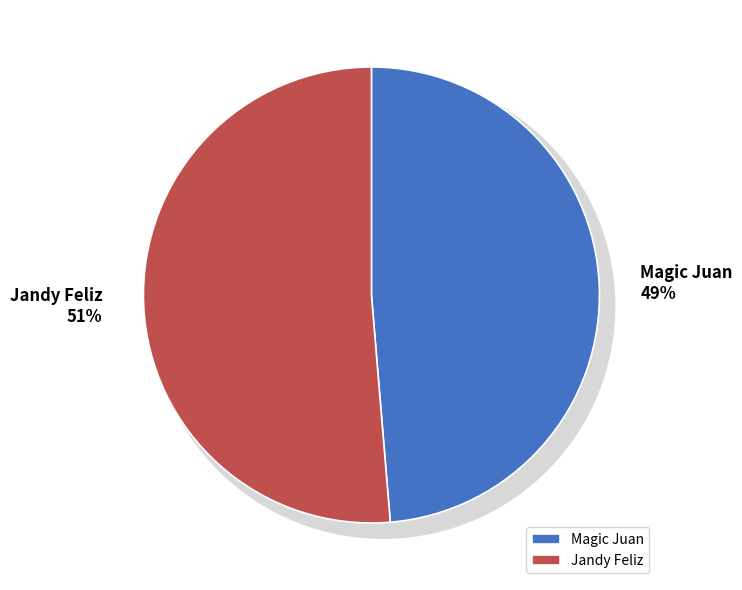

What percentage is the 284513 slice, to the nearest percent?

51%